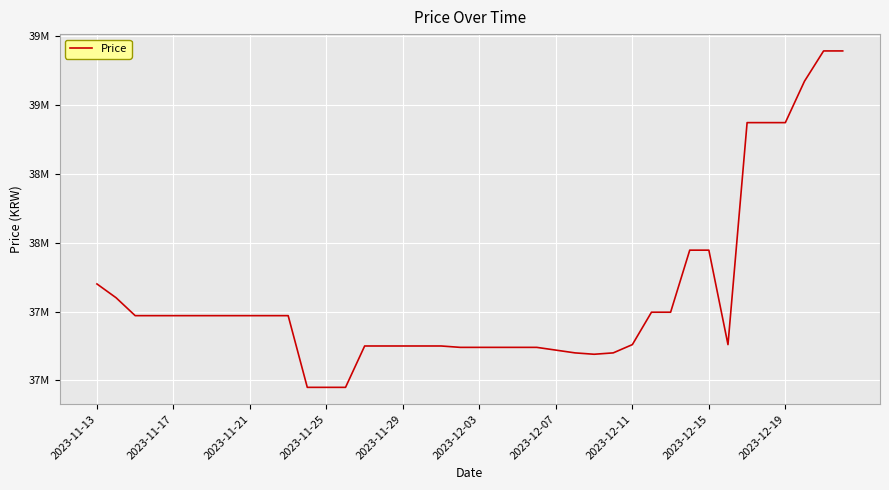

Does the chart have visible grid lines?

Yes